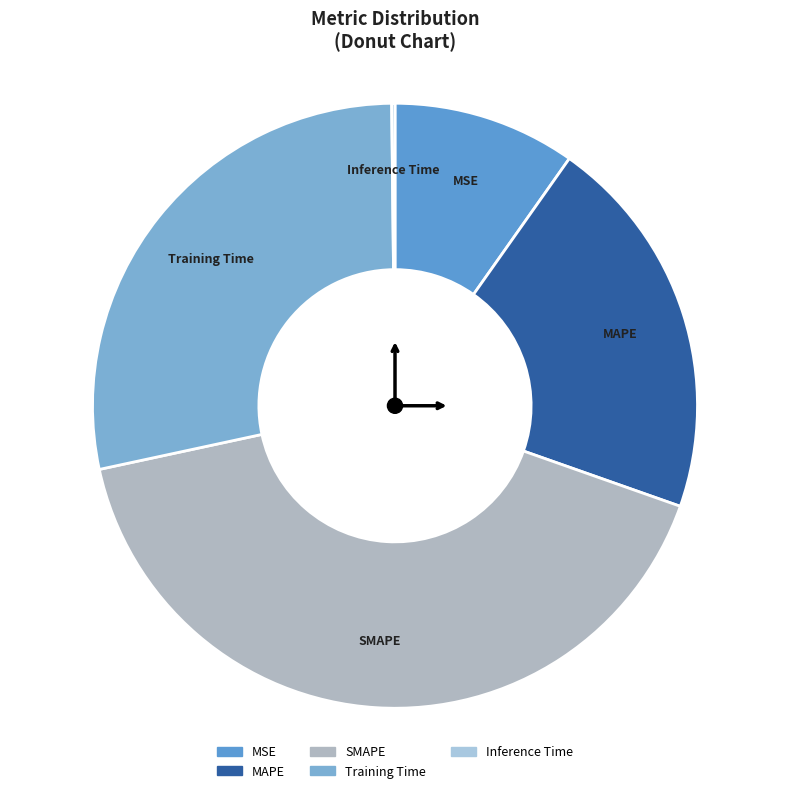

Is there any slice that represents more than half of the pie?

No